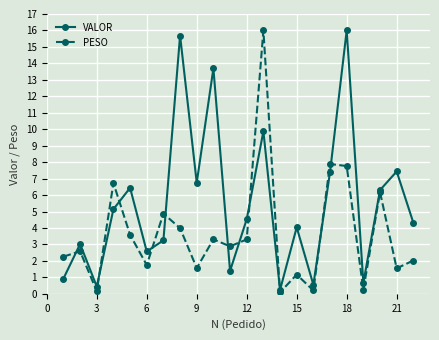

True or false: PESO and VALOR cross at least once.

True